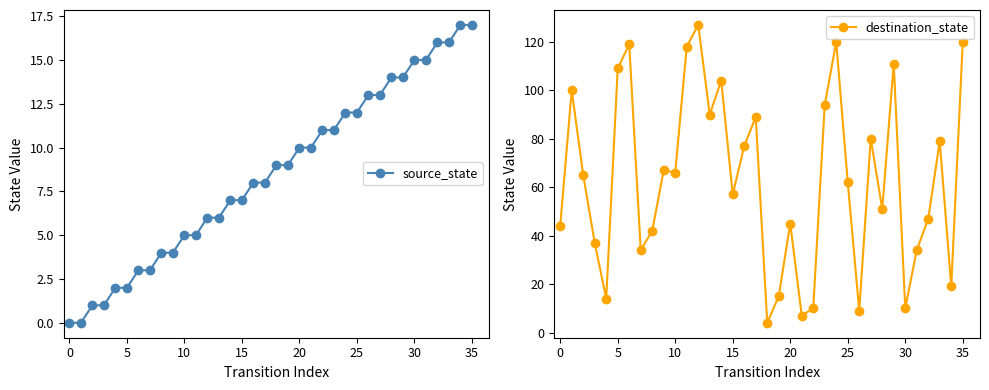

Where does the source_state series first go above 9?

20